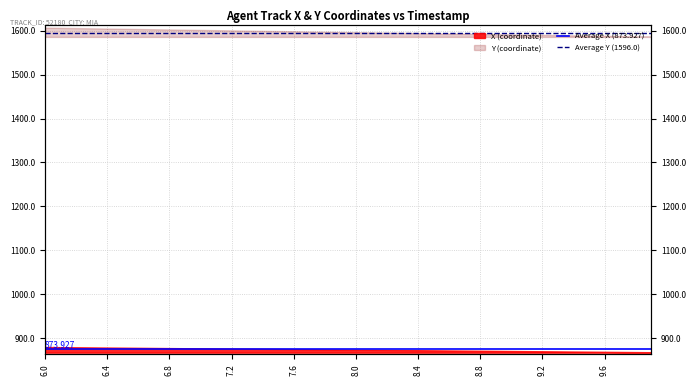

Is it true that Average Y (1596.0) equals 2444.0 at 6.4?

False